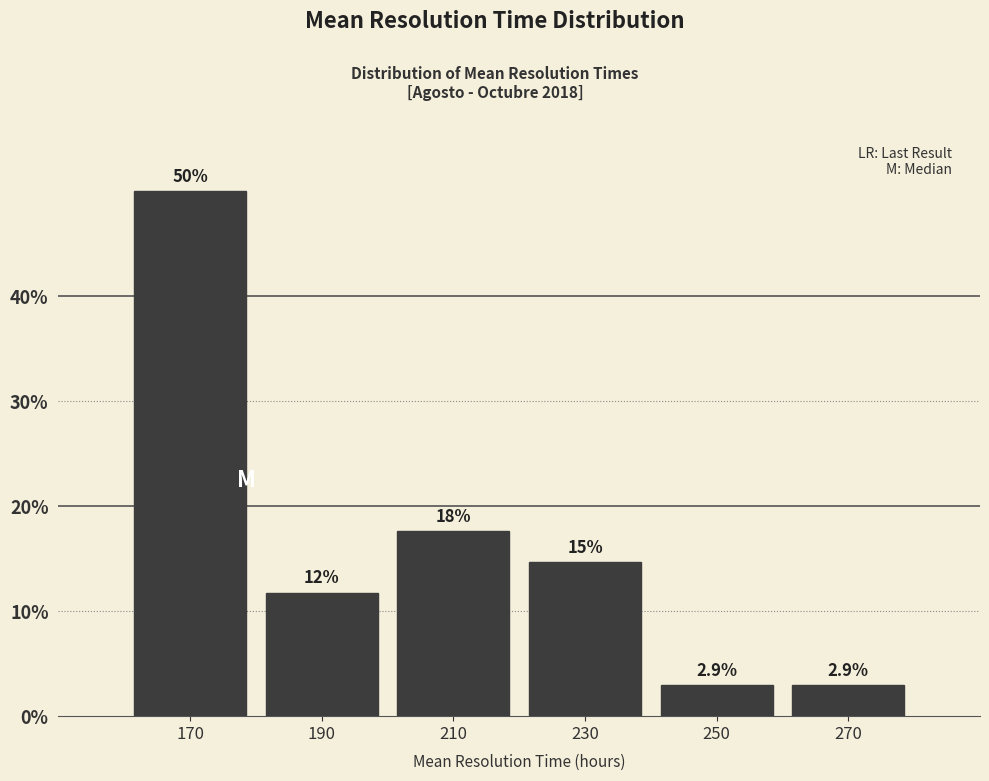

Over which range of the x-axis is the bar tallest?

160 to 180